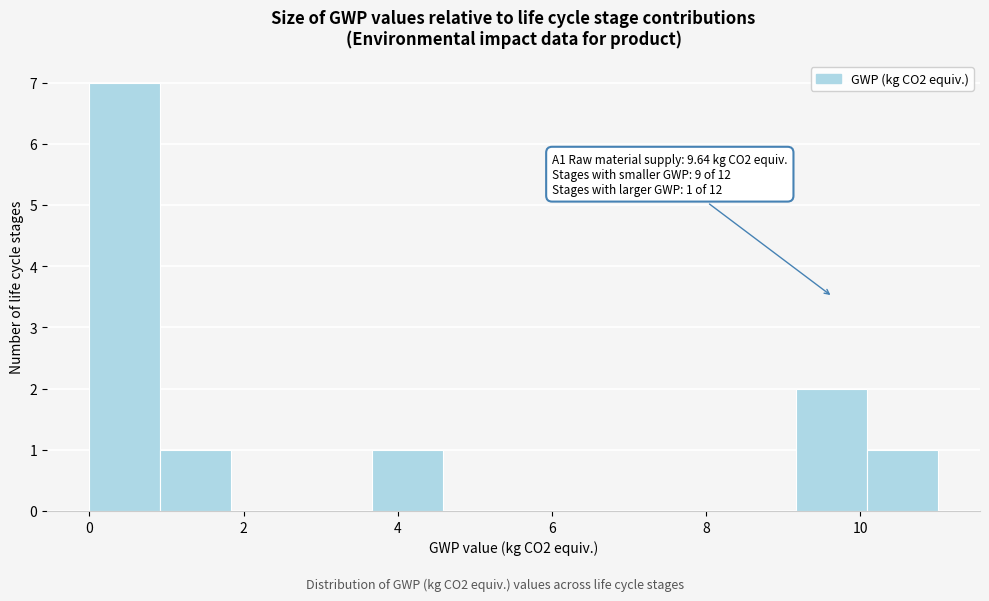

Which range on the x-axis has the tallest bar?

0.0 to 1.0